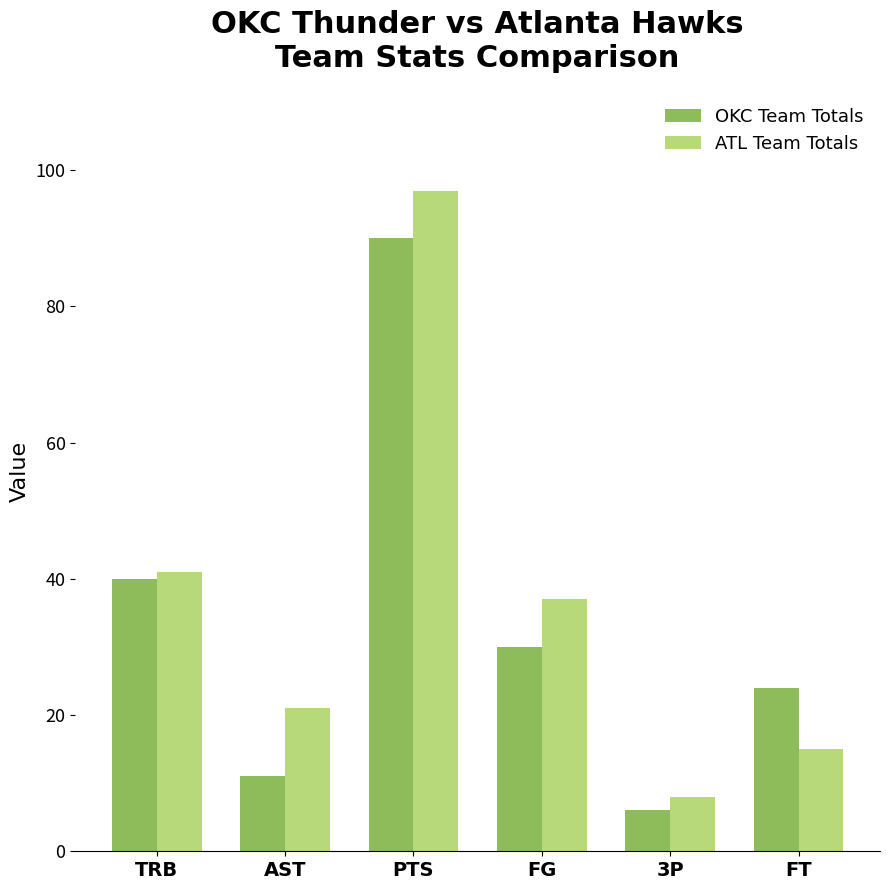

List the series in order of their overall mean, lowest first.

OKC Team Totals, ATL Team Totals